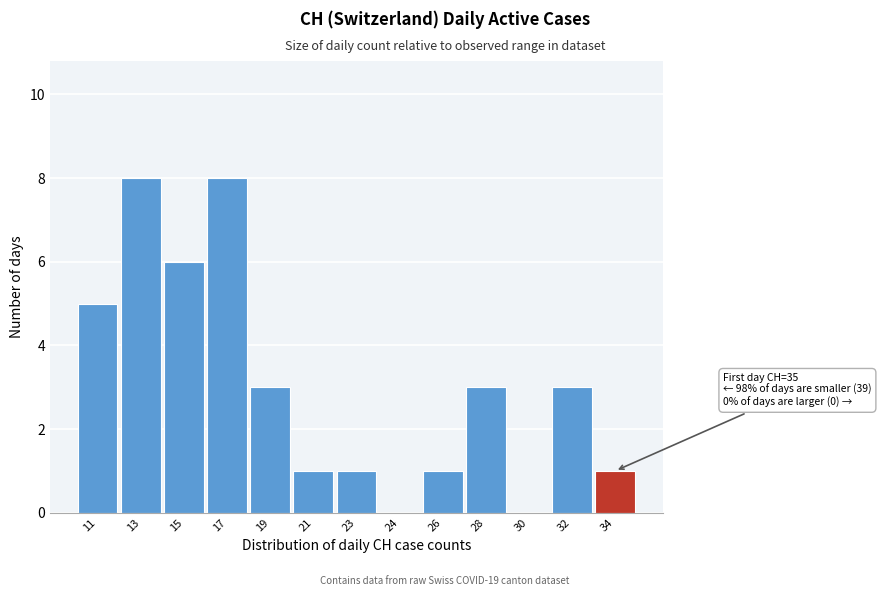

Reading left to right, extract all data points from this chart.

11=5	13=8	15=6	17=8	19=3	21=1	23=1	24=0	26=1	28=3	30=0	32=3	34=1